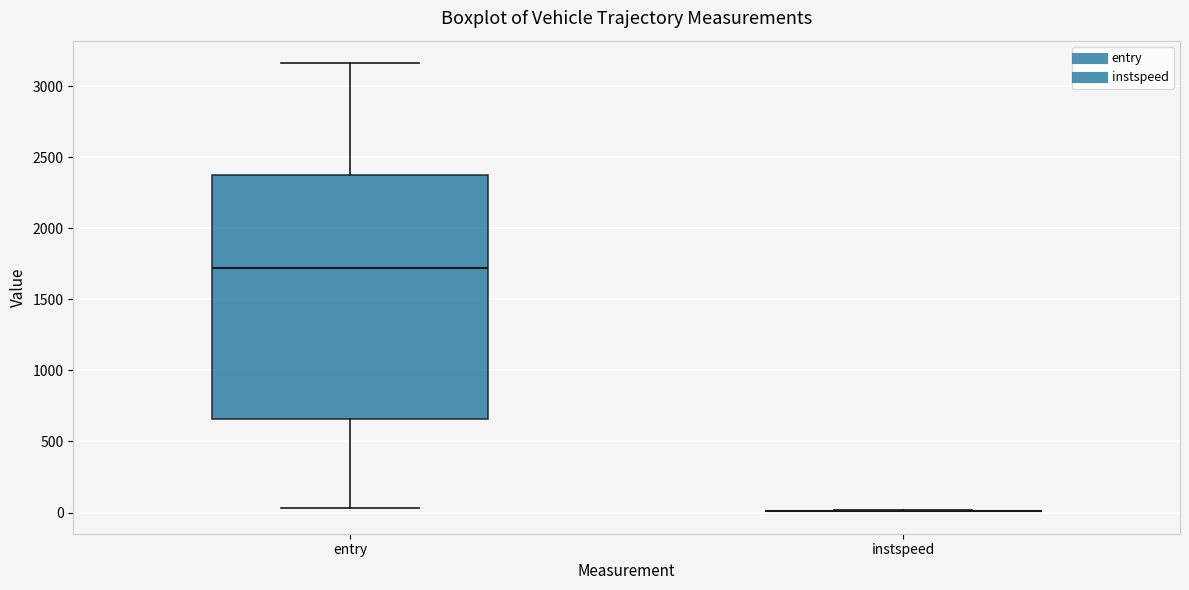

Which box is the tallest, from its lower edge to its upper edge?

entry